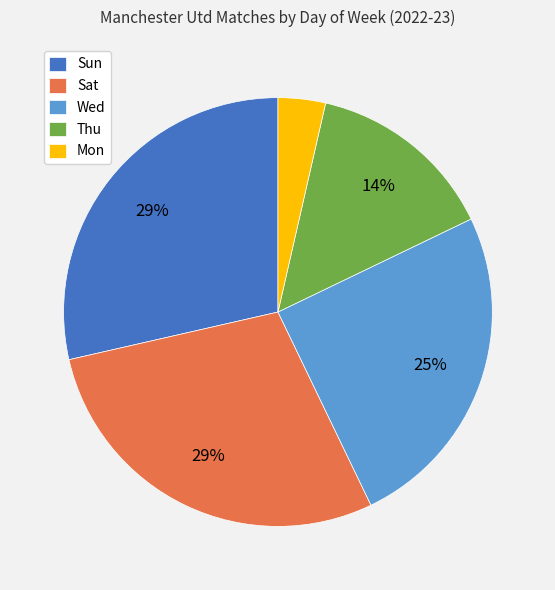

Do Mon and Sun together represent more than half of the pie?

No